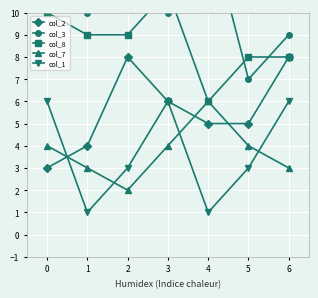

Read the col_1 value at 0.

6